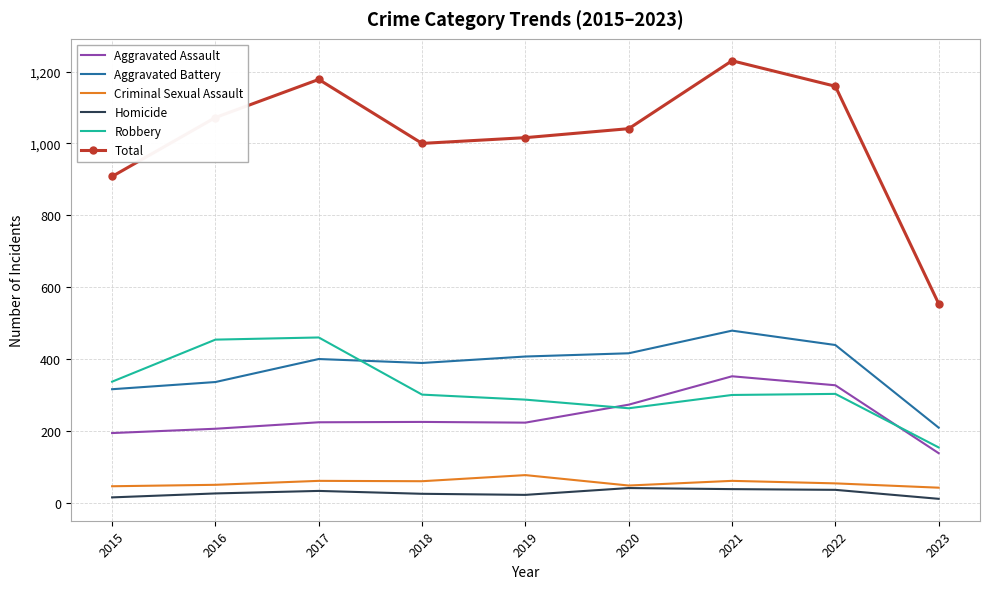

At which category does the chart reach its peak across all series?

2021